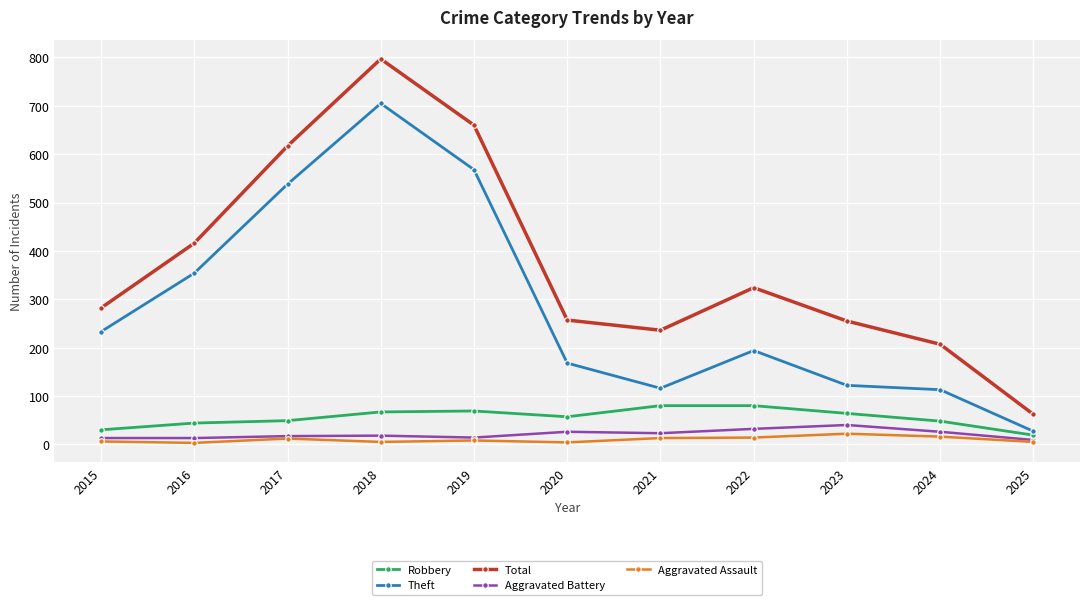

Which series has the widest spread of values?

Total